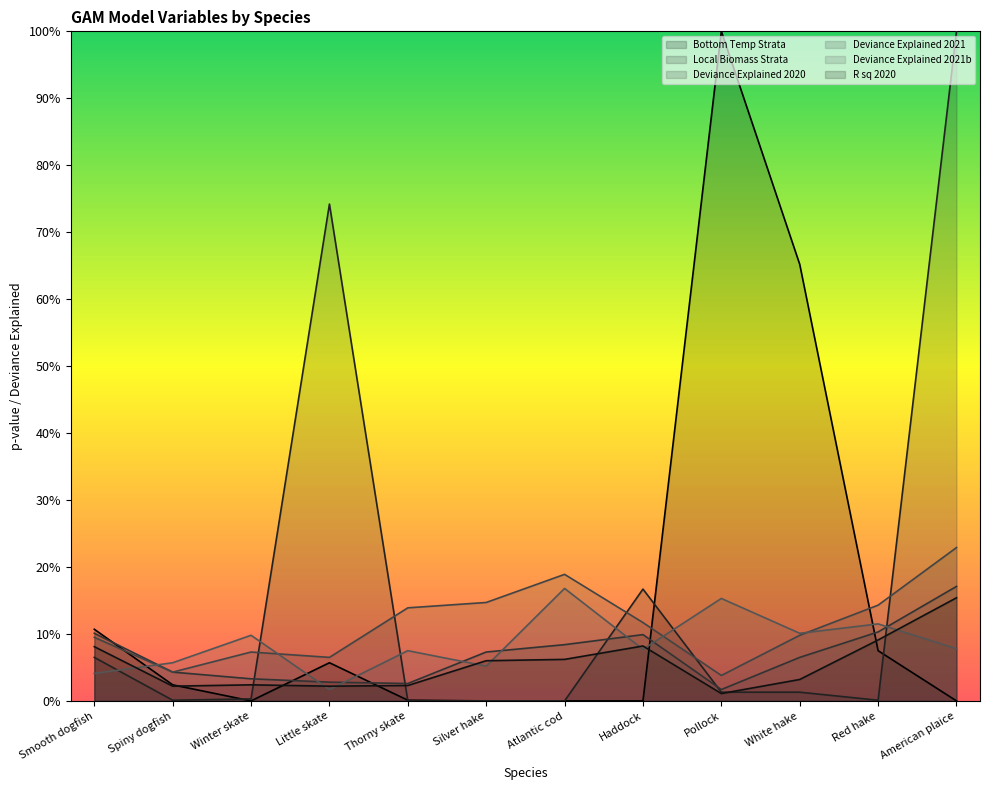

List the series in order of their peak value, lowest first.

R sq 2020, Deviance Explained 2021b, Deviance Explained 2020, Deviance Explained 2021, Bottom Temp Strata, Local Biomass Strata